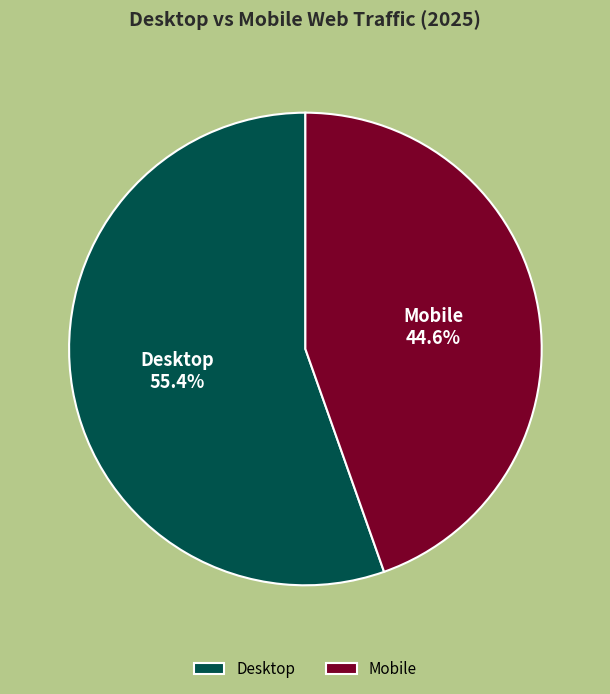

How many segments does this pie chart have?

2